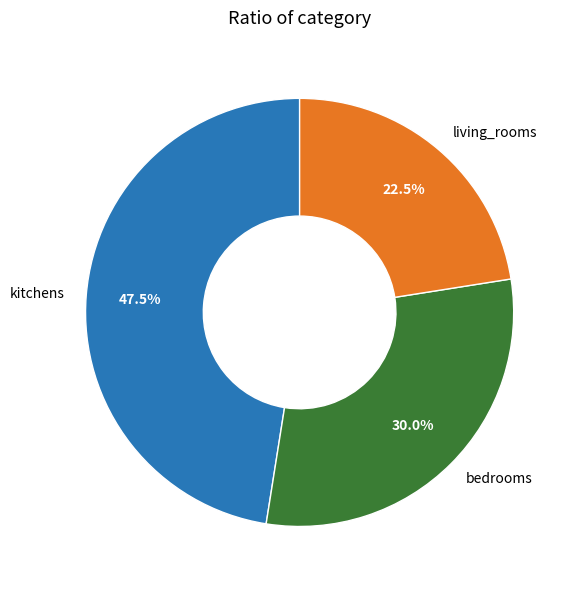

Between bedrooms and living_rooms, which is larger?

bedrooms